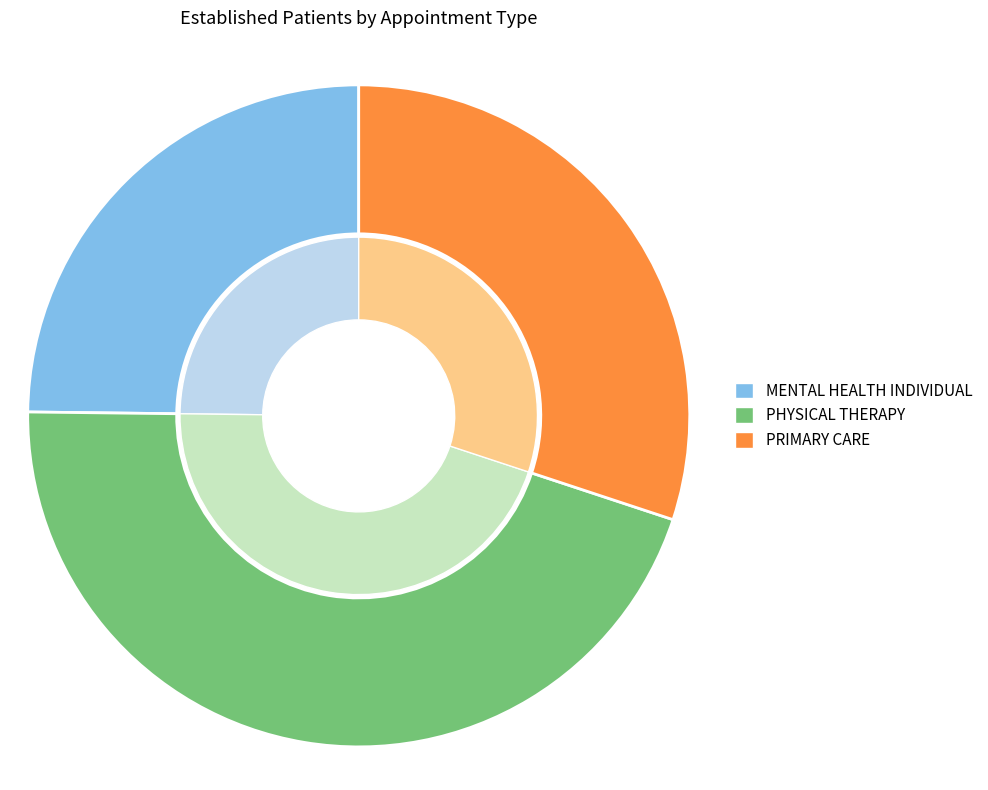

Combined, what portion of the pie is PHYSICAL THERAPY and MENTAL HEALTH INDIVIDUAL?

69.9%